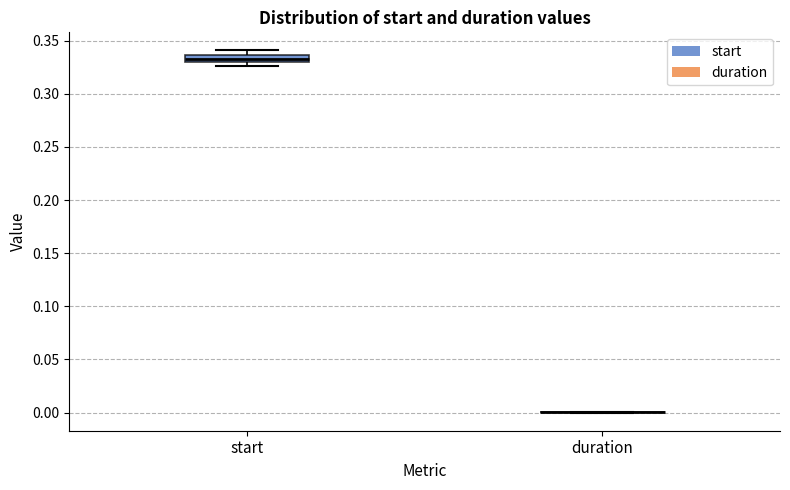

Which box is the tallest, from its lower edge to its upper edge?

start